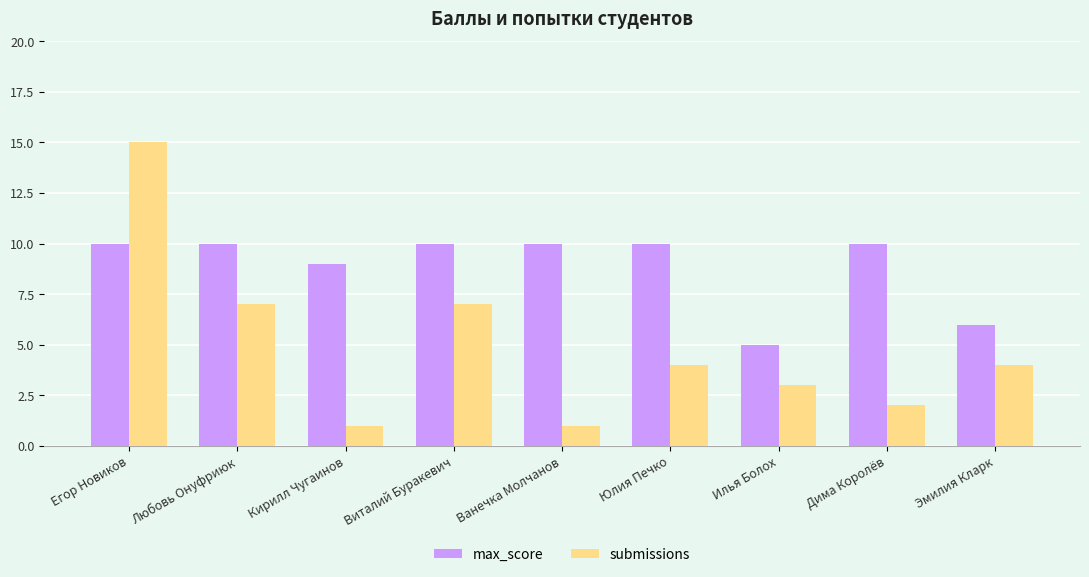

At how many categories does at least one series exceed 14?

1